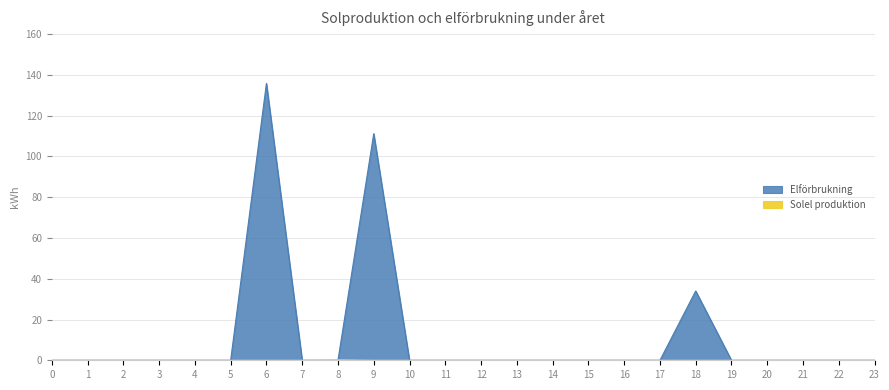

The value of Solel produktion at 10 is -0.1. True or false?

False